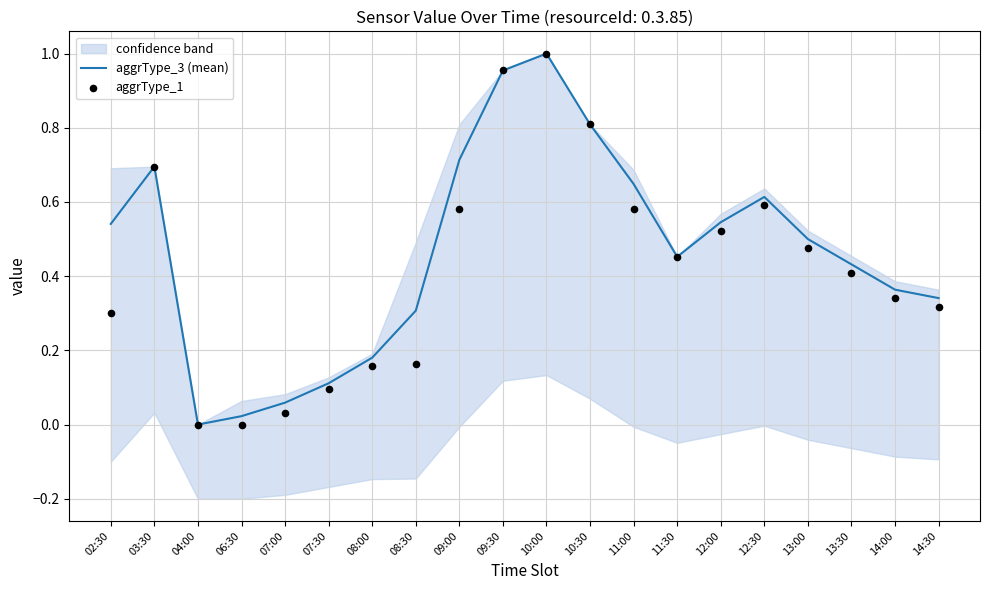

At which category is the sum across all series the highest?

10:00